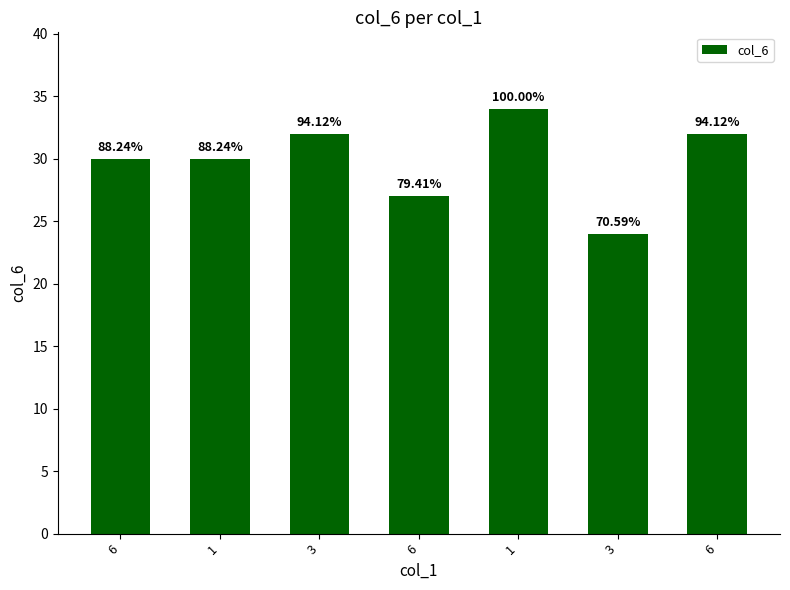

Are the bars horizontal?

No